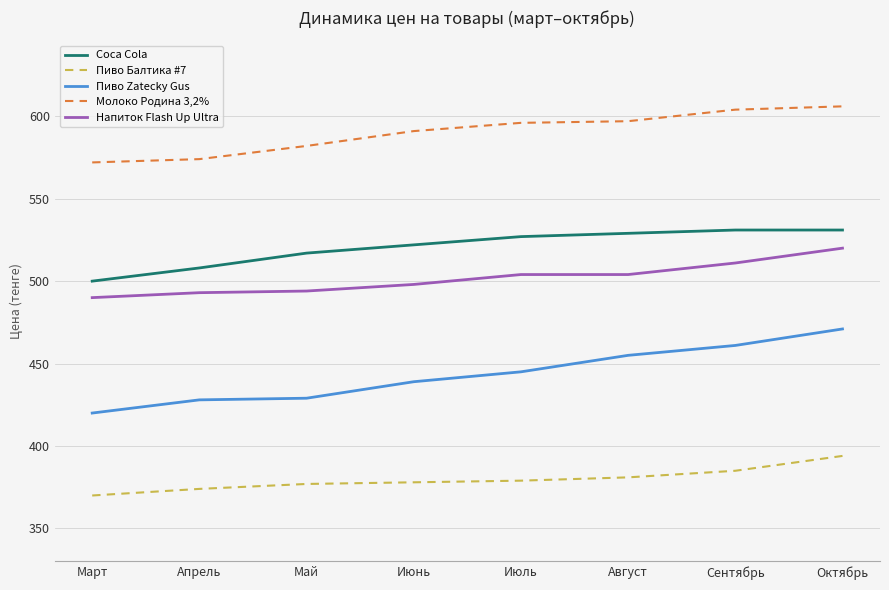

What position from the left is Май?

3